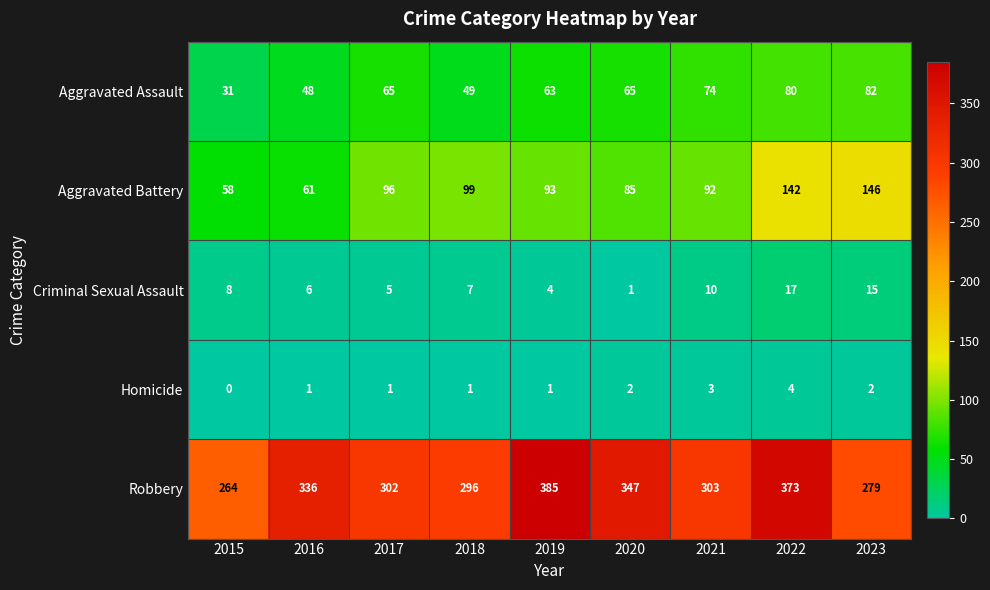

Is it true that Criminal Sexual Assault equals 17 at 2022?

True